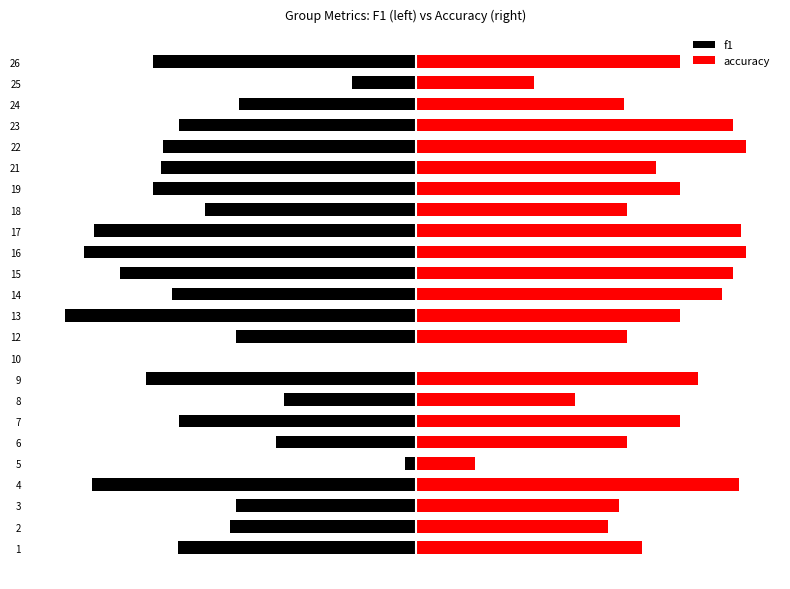

True or false: accuracy has a value of 0.3 at 26.

False